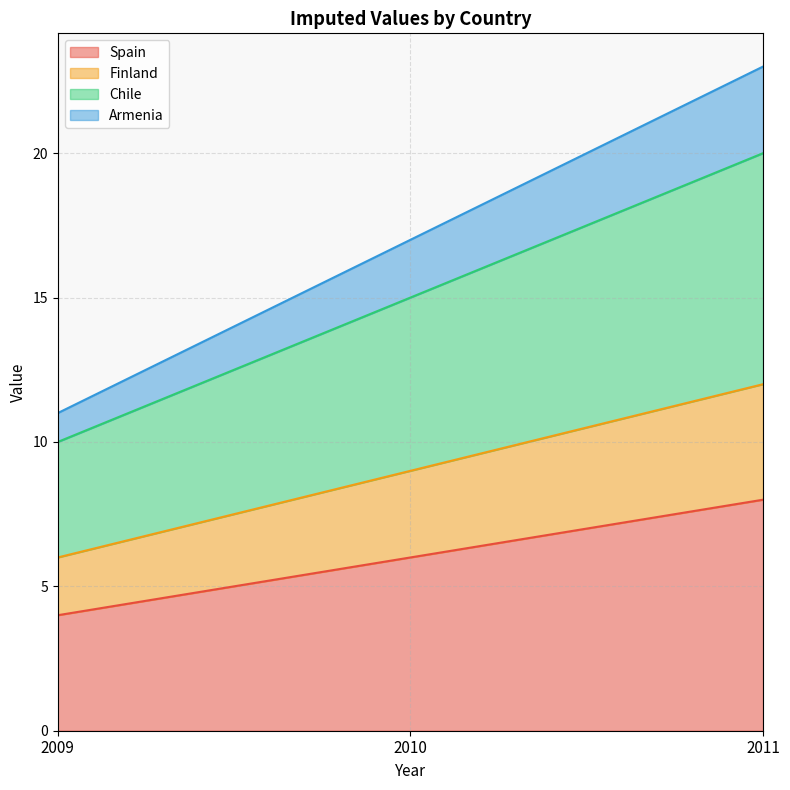

Which category has the highest value in the Finland series?

2011